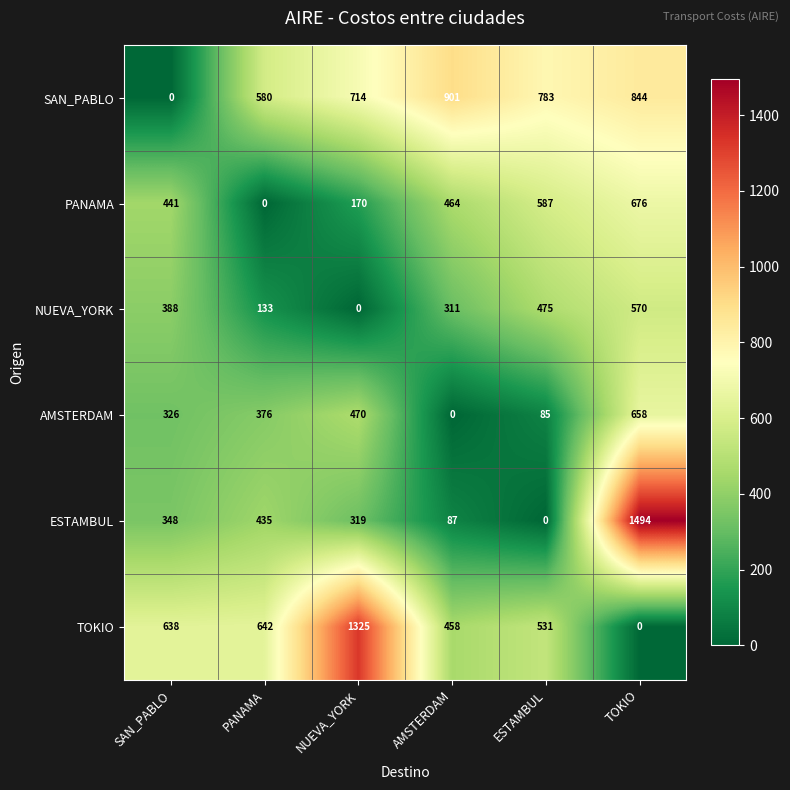

At SAN_PABLO, list the series in order from smallest to largest.

SAN_PABLO, AMSTERDAM, ESTAMBUL, NUEVA_YORK, PANAMA, TOKIO